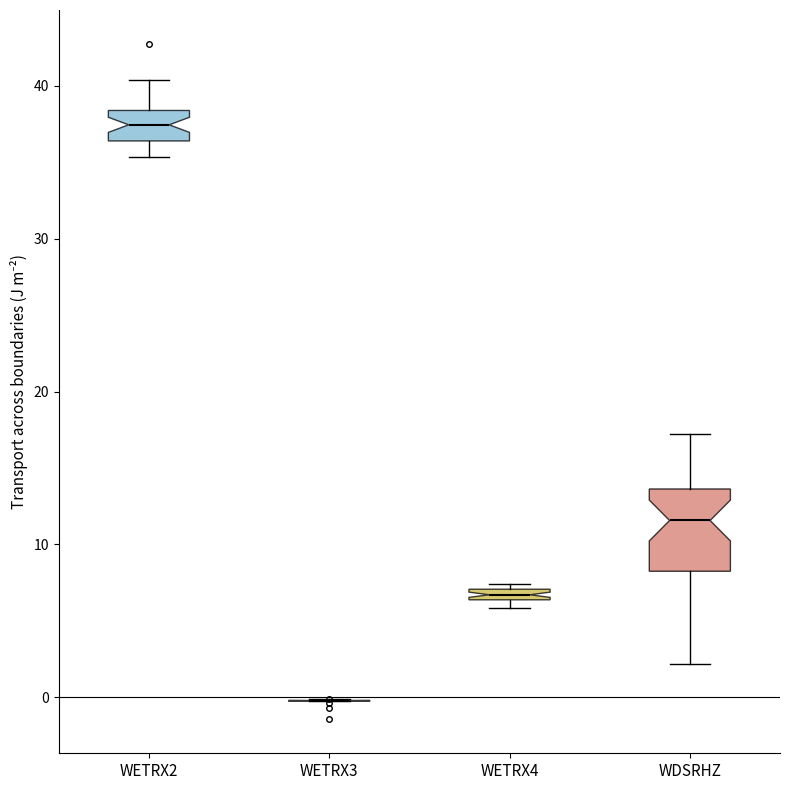

Which box is the tallest, from its lower edge to its upper edge?

WDSRHZ